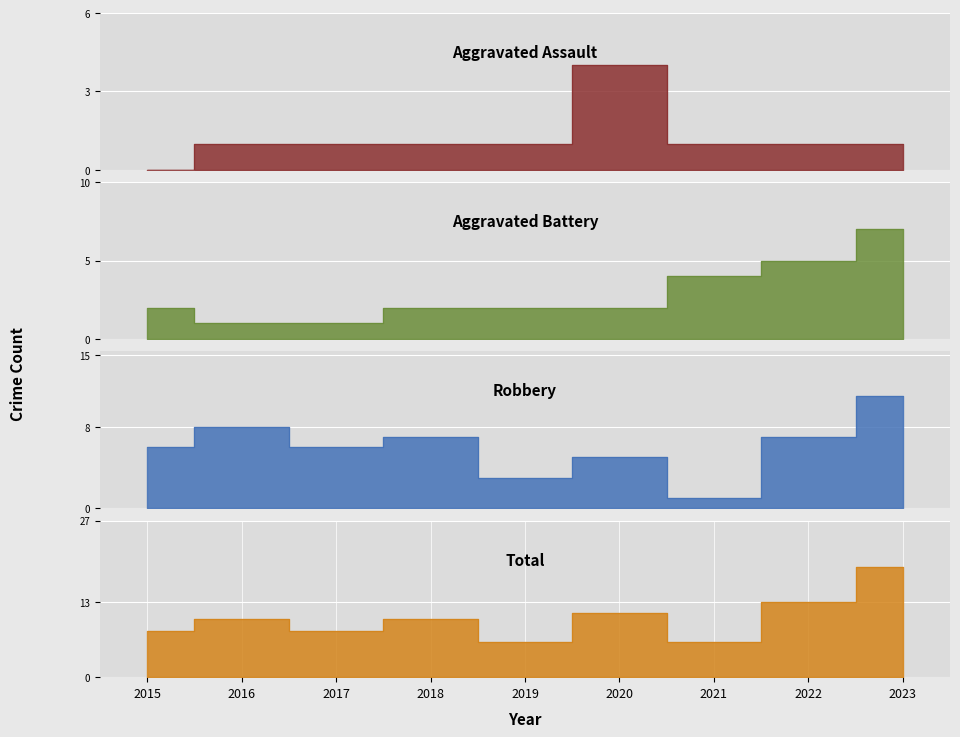

Between 2018 and 2021, which is larger?

2018